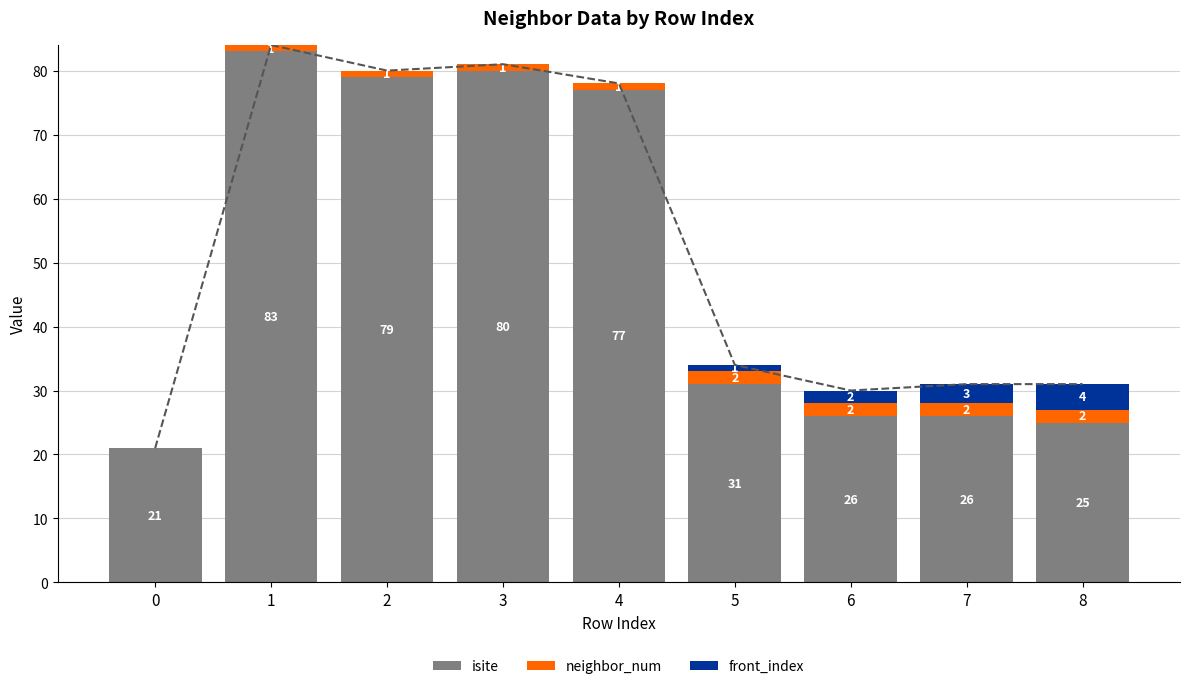

Which series has the widest spread of values?

isite